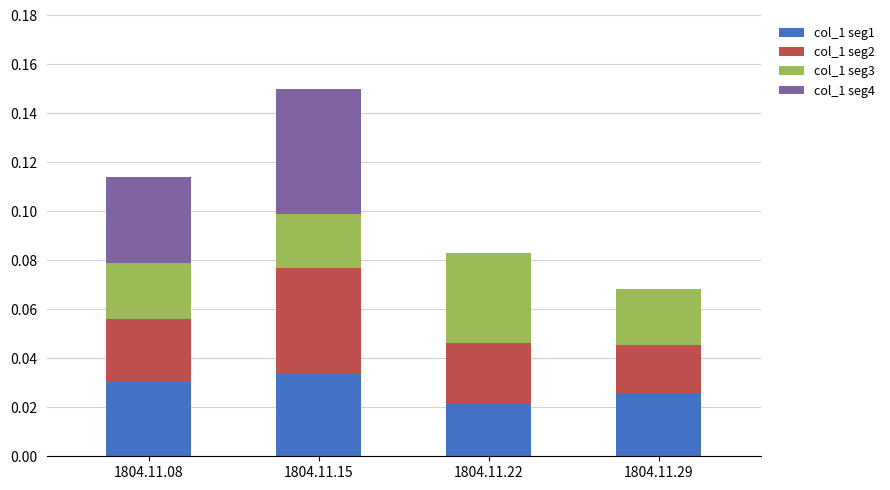

At which category is the sum across all series the highest?

1804.11.15